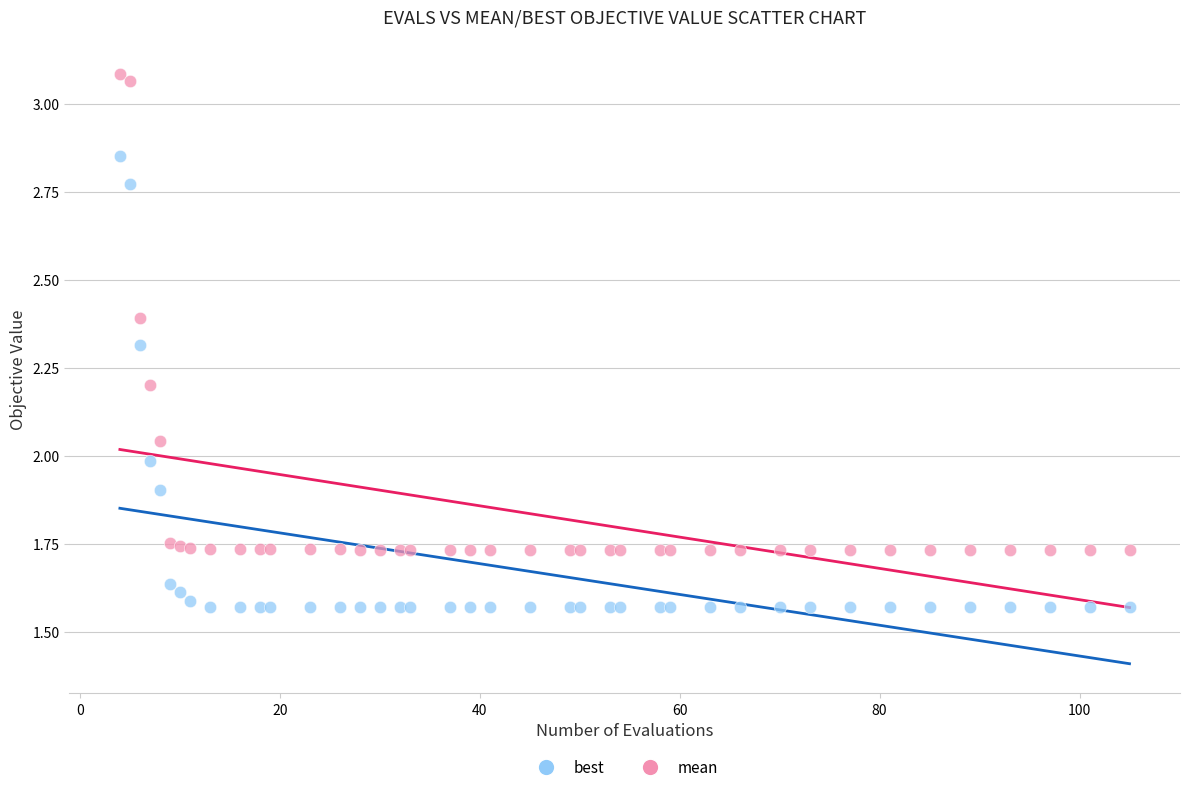

Which series contains the lowest Y value?

best